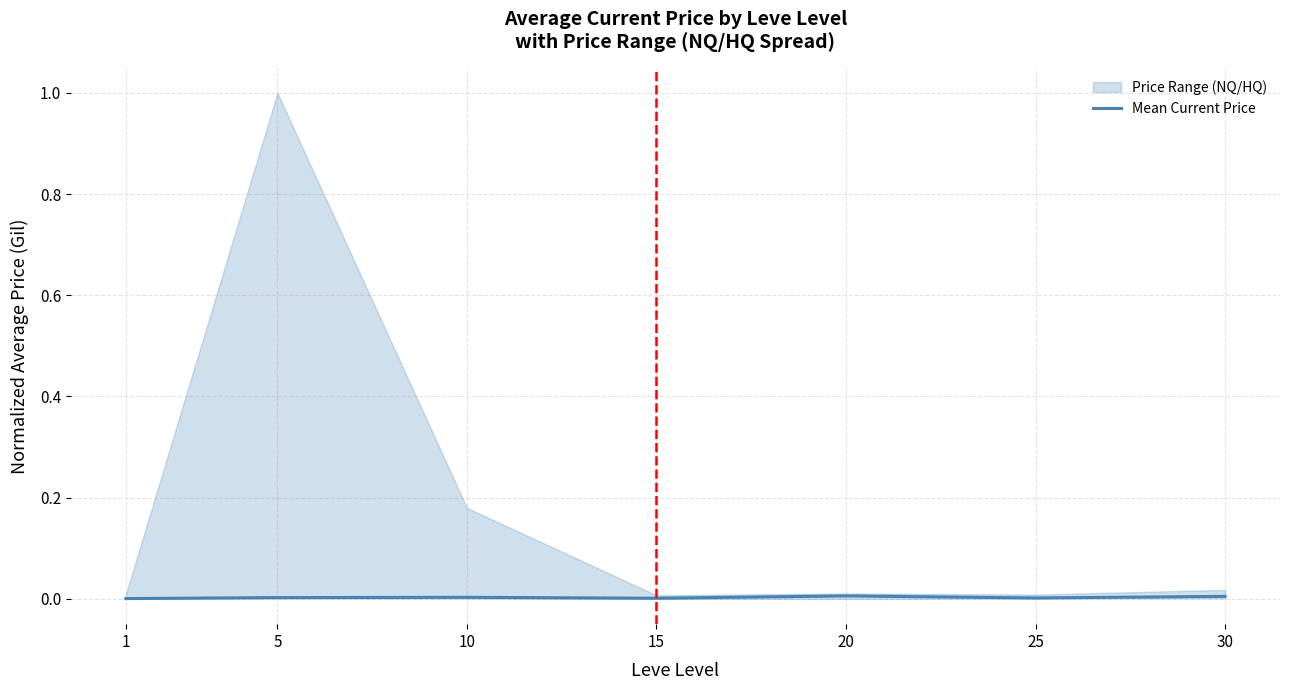

Is it true that Mean Current Price equals 0.0 at 10?

True